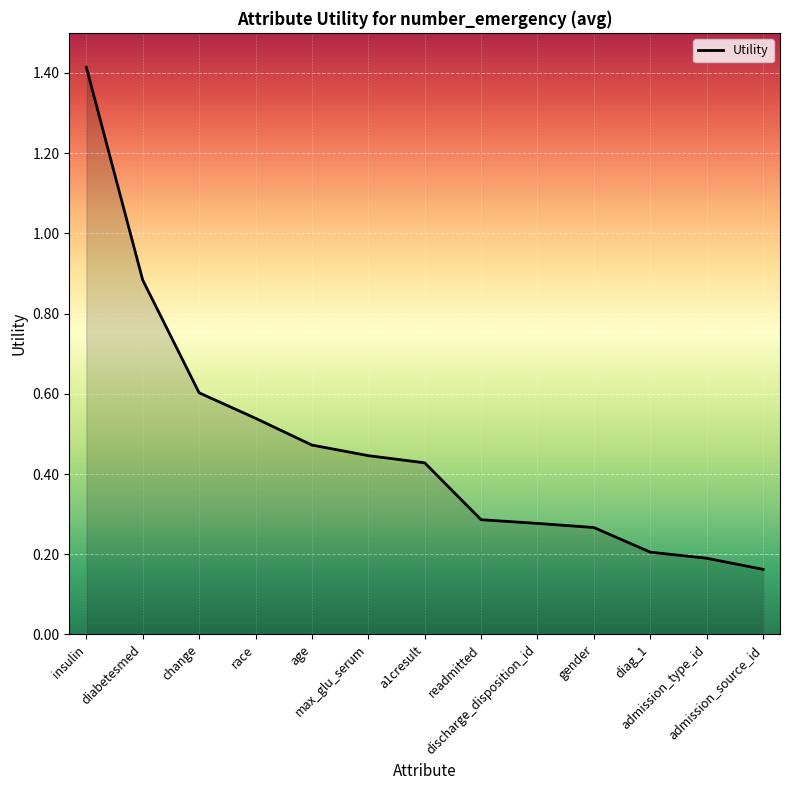

At which category does the chart reach its peak across all series?

insulin